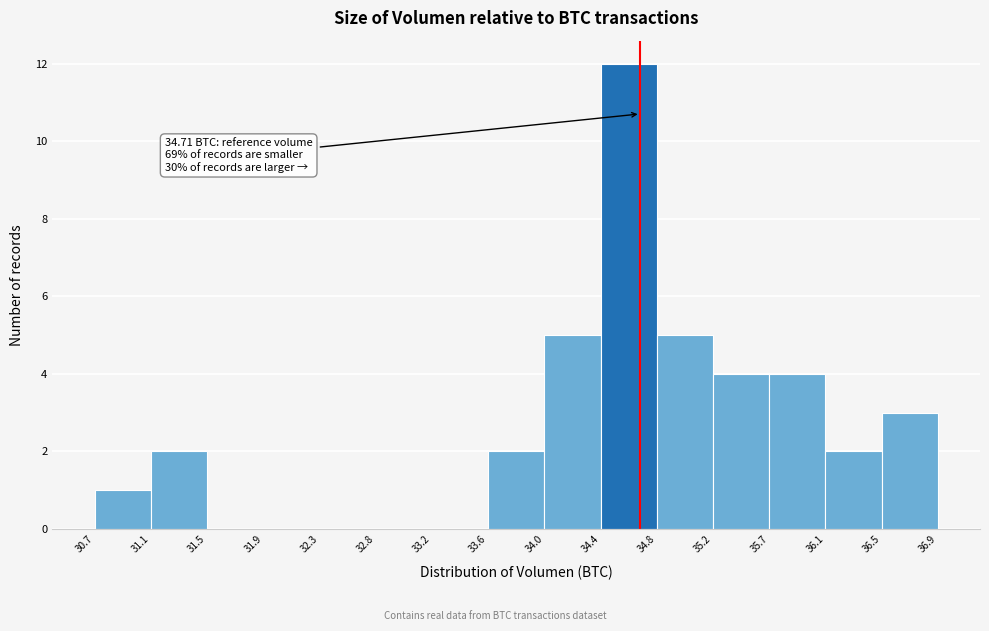

Over which range of the x-axis is the bar tallest?

34.4 to 34.8